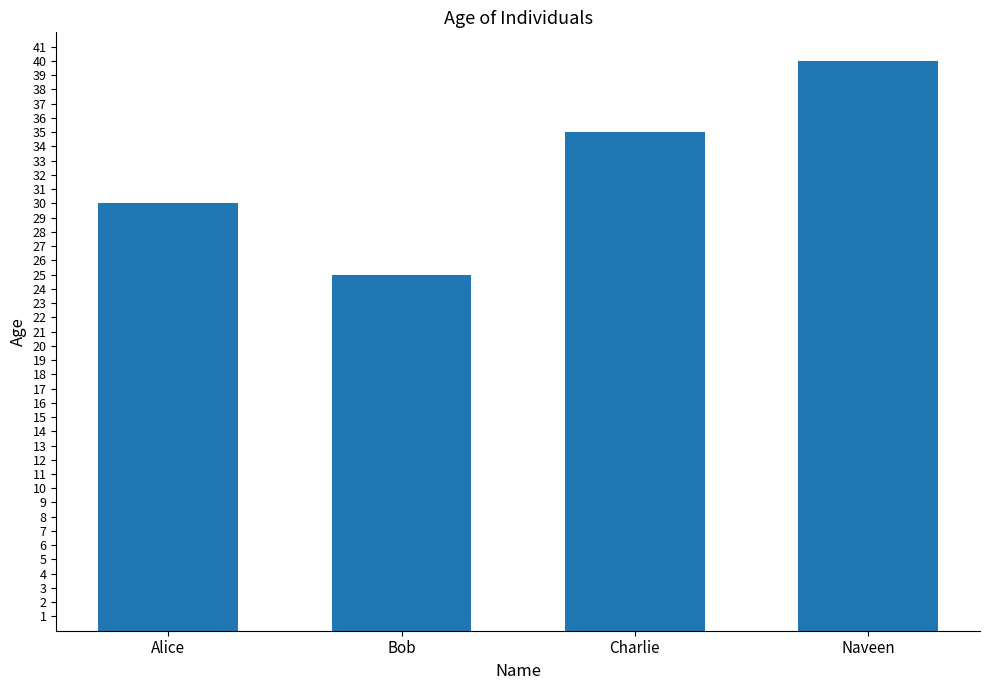

Approximately how many times larger is the value at Alice compared to Bob?

1.2